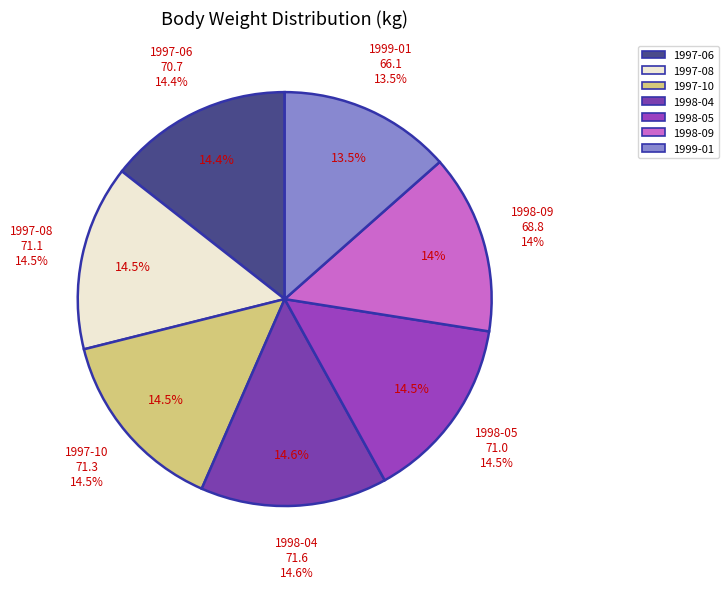

To the nearest percent, what is the difference between the largest and smallest slice percentages?

1%